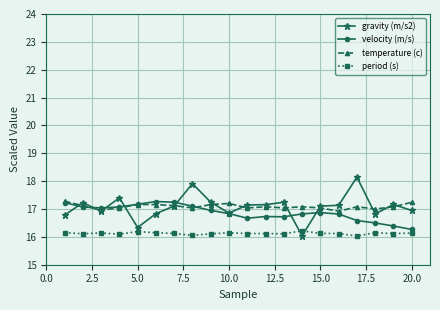

Which series has the largest range (max minus min)?

gravity (m/s2)